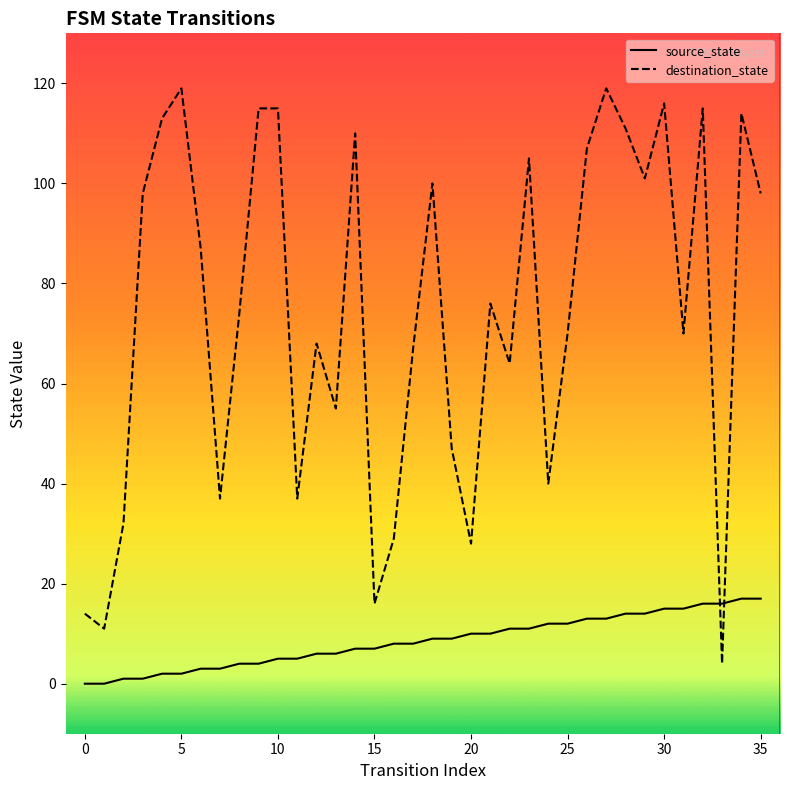

Which series ends up on top after the final intersection of source_state and destination_state?

destination_state